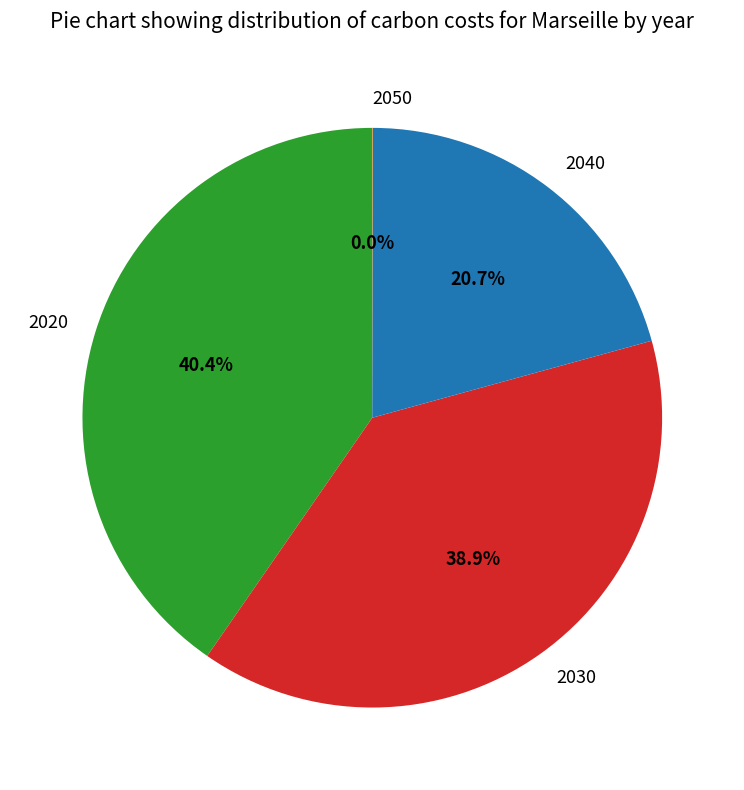

To the nearest percent, what percentage of the pie is 2030?

39%